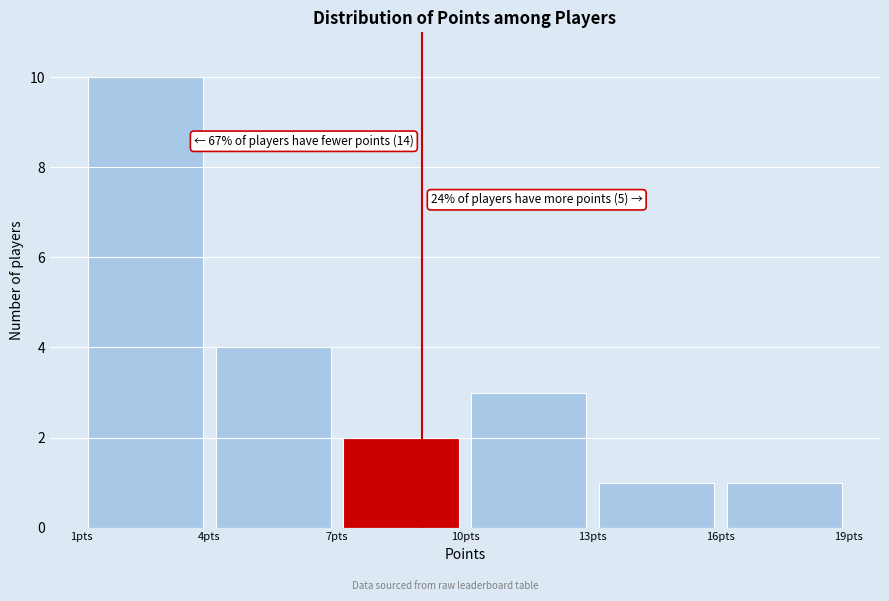

Over which range of the x-axis is the bar tallest?

1 to 4